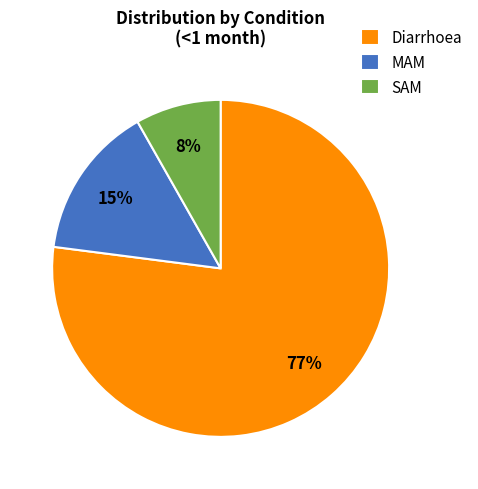

Rank the categories by value from lowest to highest.

SAM, MAM, Diarrhoea